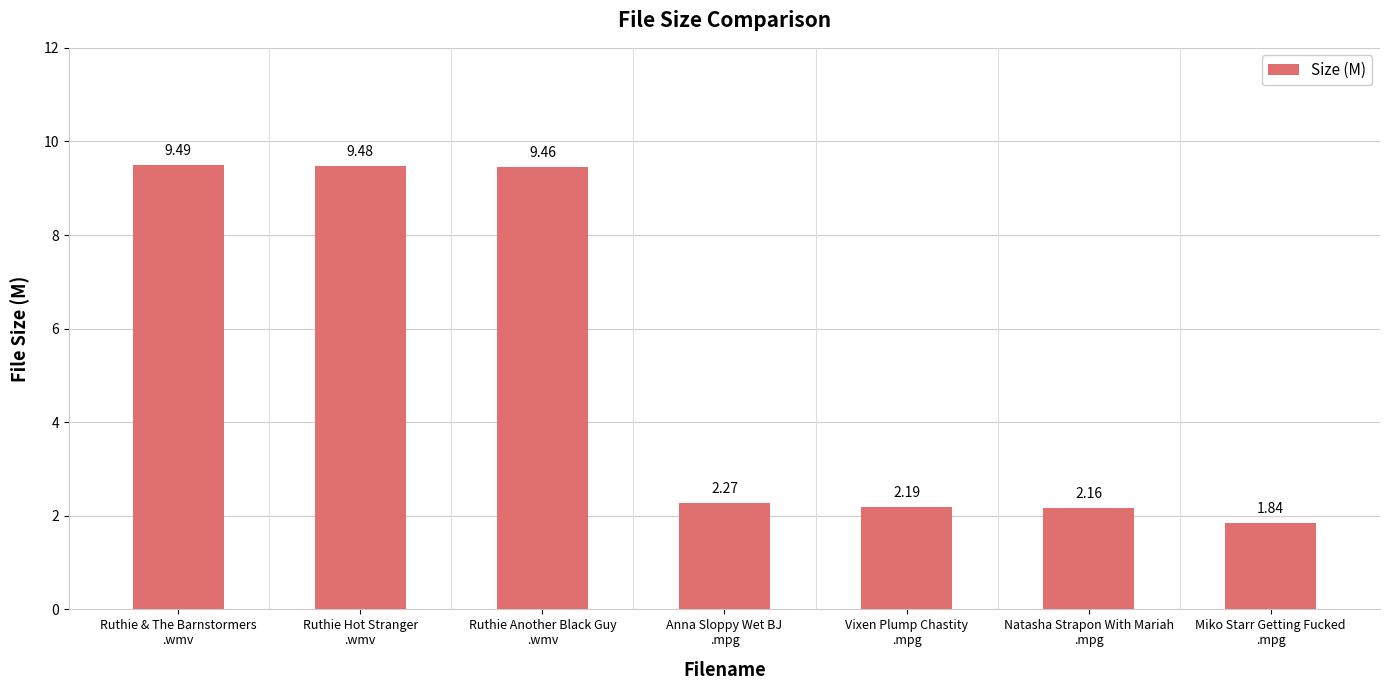

What is the average value?

5.3